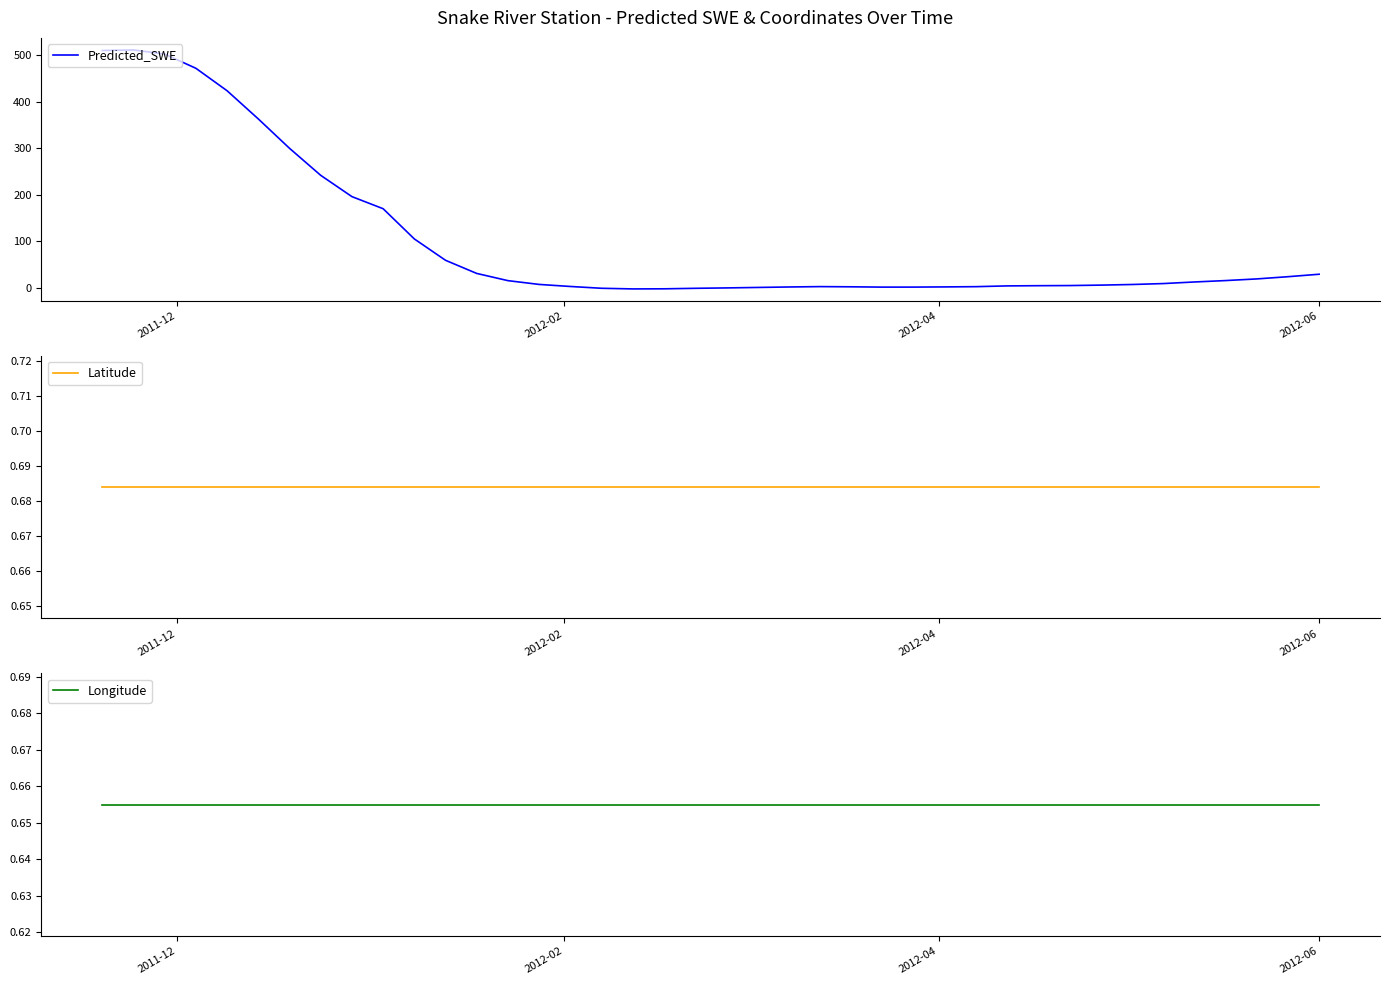

Reading left to right, what are all the values shown in this chart?

Predicted_SWE: 509.8	511.0	502.0	471.5	423.2	362.6	299.5	241.4	195.7	169.7	104.7	58.8	30.6	15.1	7.0	2.6	-1.3	-2.7	-2.5	-1.4	-0.6	0.5	1.5	2.3	1.8	1.2	1.2	1.6	2.1	3.8	4.2	4.5	5.5	6.8	8.8	12.2	15.2	18.8	23.6	28.9
Latitude: 0.7	0.7	0.7	0.7	0.7	0.7	0.7	0.7	0.7	0.7	0.7	0.7	0.7	0.7	0.7	0.7	0.7	0.7	0.7	0.7	0.7	0.7	0.7	0.7	0.7	0.7	0.7	0.7	0.7	0.7	0.7	0.7	0.7	0.7	0.7	0.7	0.7	0.7	0.7	0.7
Longitude: 0.7	0.7	0.7	0.7	0.7	0.7	0.7	0.7	0.7	0.7	0.7	0.7	0.7	0.7	0.7	0.7	0.7	0.7	0.7	0.7	0.7	0.7	0.7	0.7	0.7	0.7	0.7	0.7	0.7	0.7	0.7	0.7	0.7	0.7	0.7	0.7	0.7	0.7	0.7	0.7